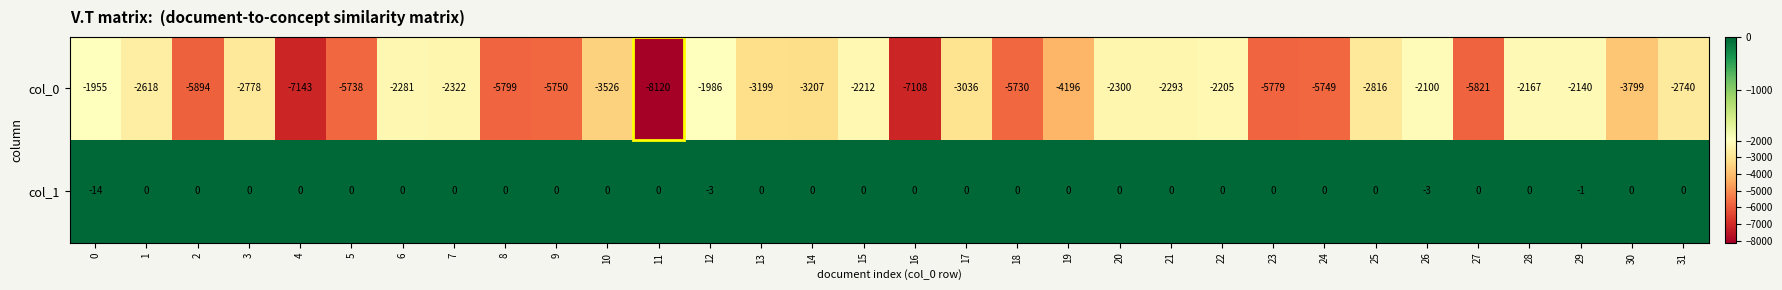

Is it true that col_0 equals -3207 at 14?

True